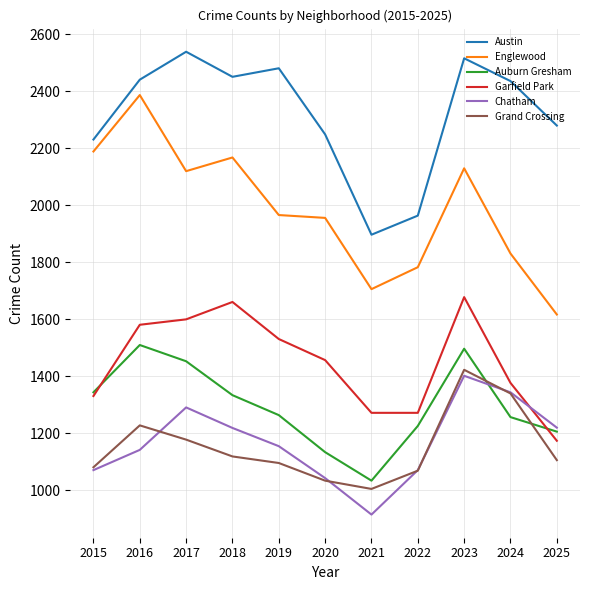

Which series changed the most between 2021 and 2023?

Austin